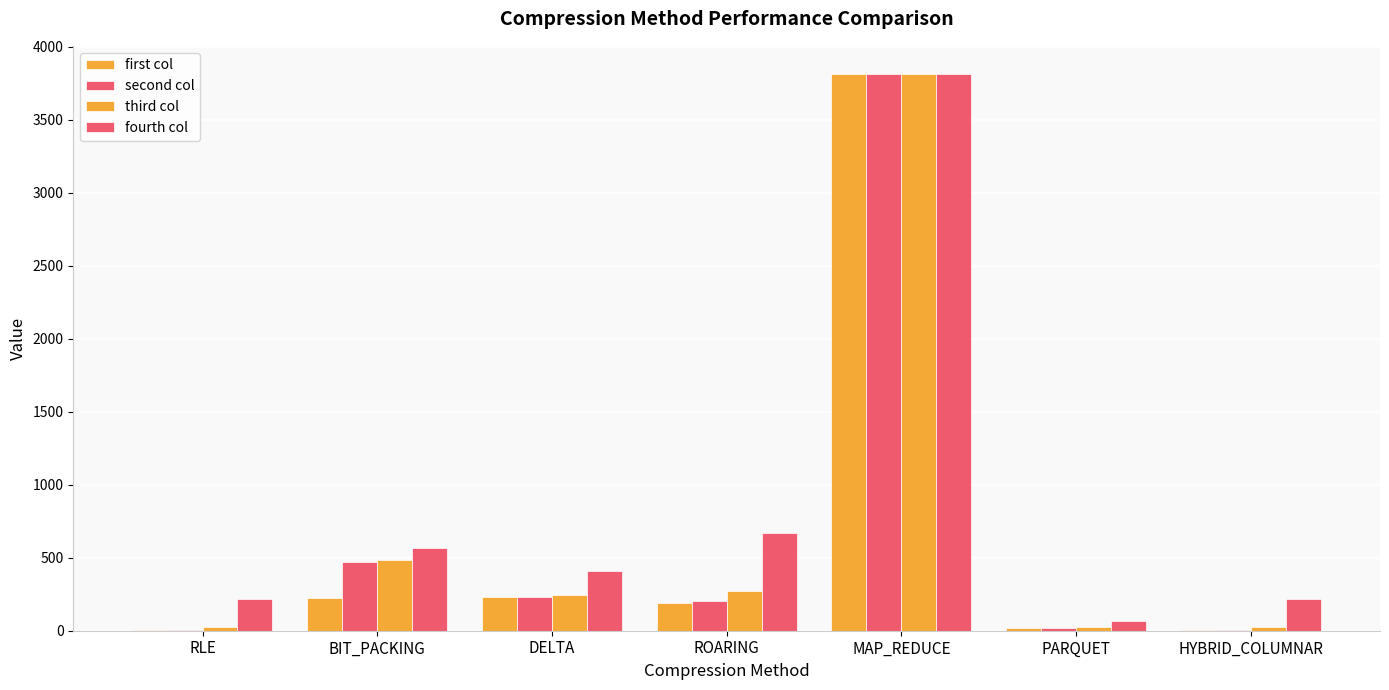

True or false: second col has a value of 373.2 at DELTA.

False